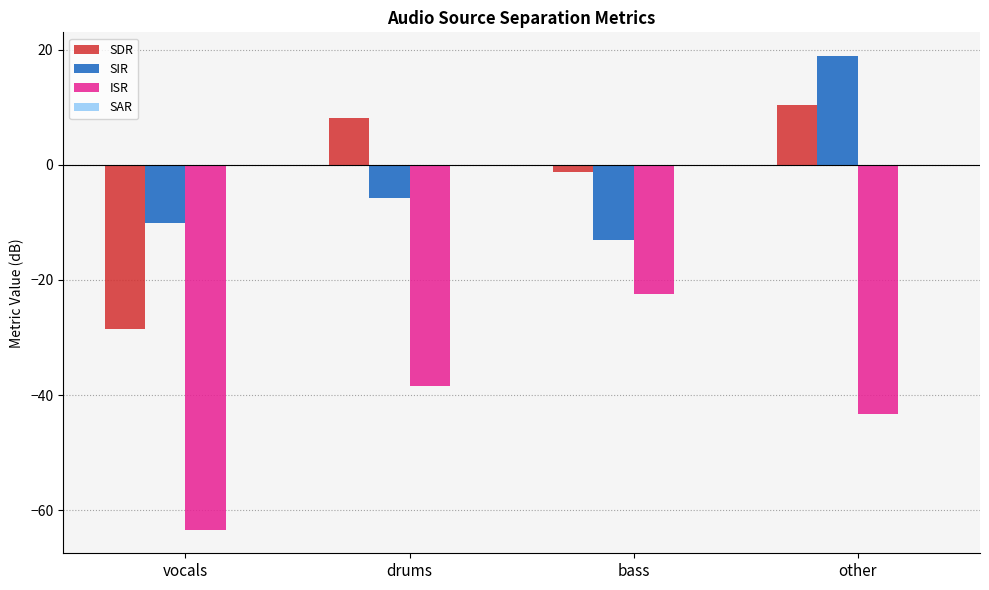

At which category is the sum across all series the highest?

other